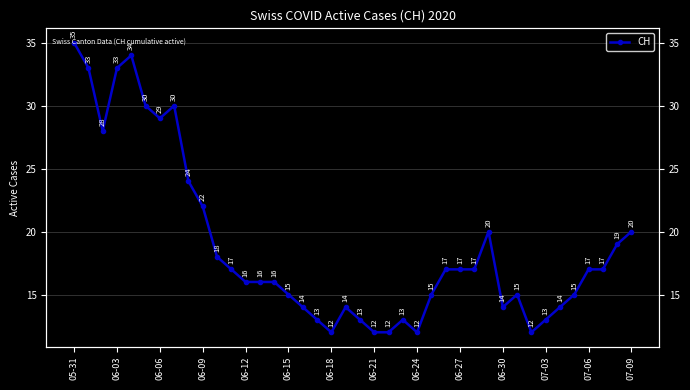

How many points are higher than both their immediate neighbors (excluding endpoints)?

6